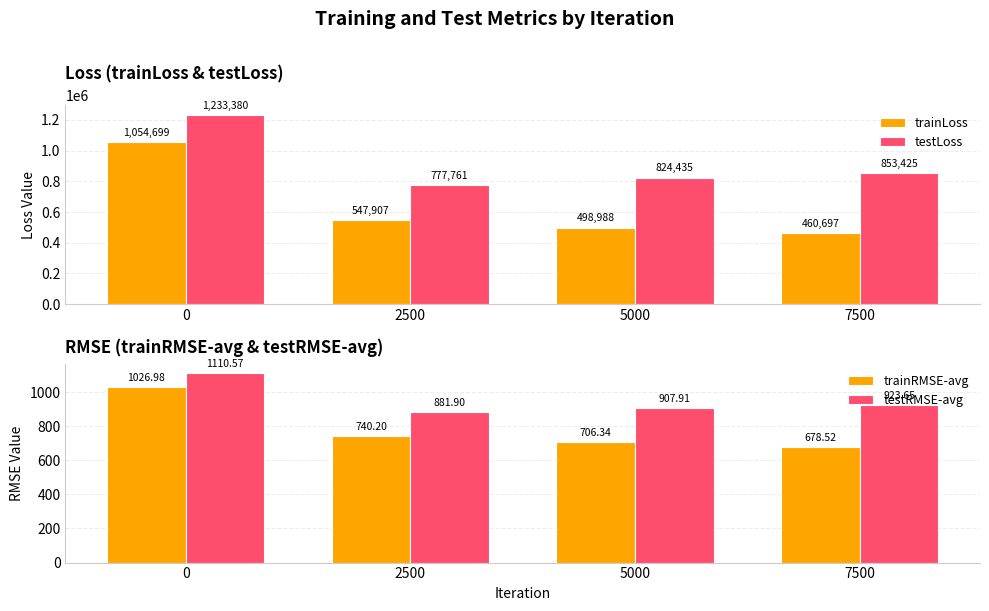

Which series has the largest total across all categories?

testLoss